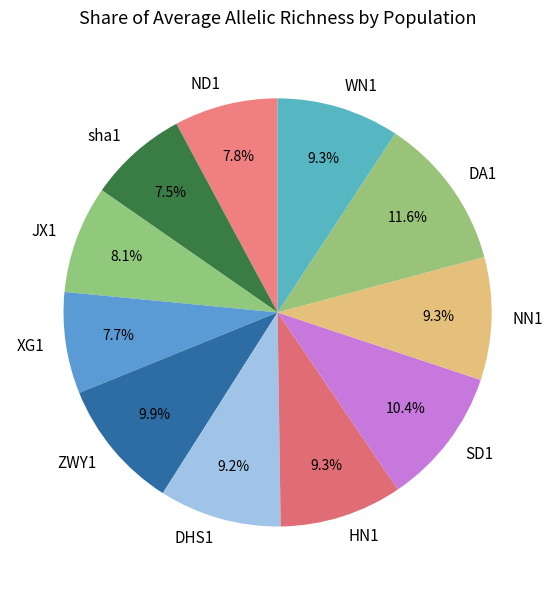

Which category has the biggest portion of the pie?

DA1